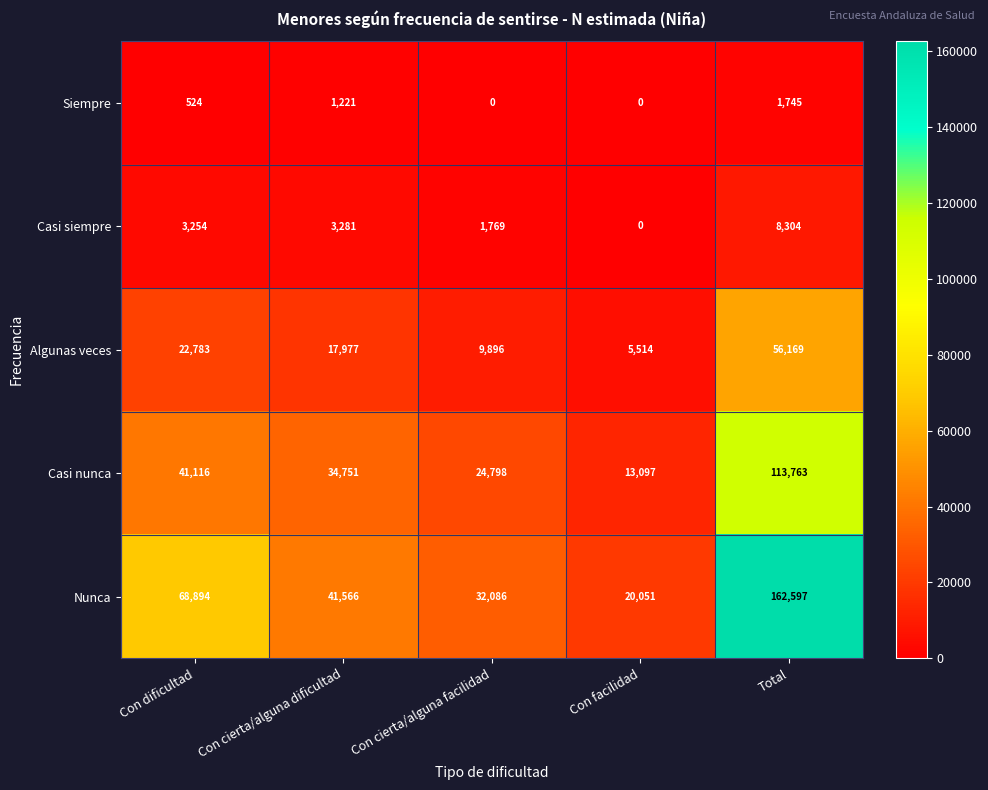

At which label does Algunas veces reach its minimum?

Con facilidad